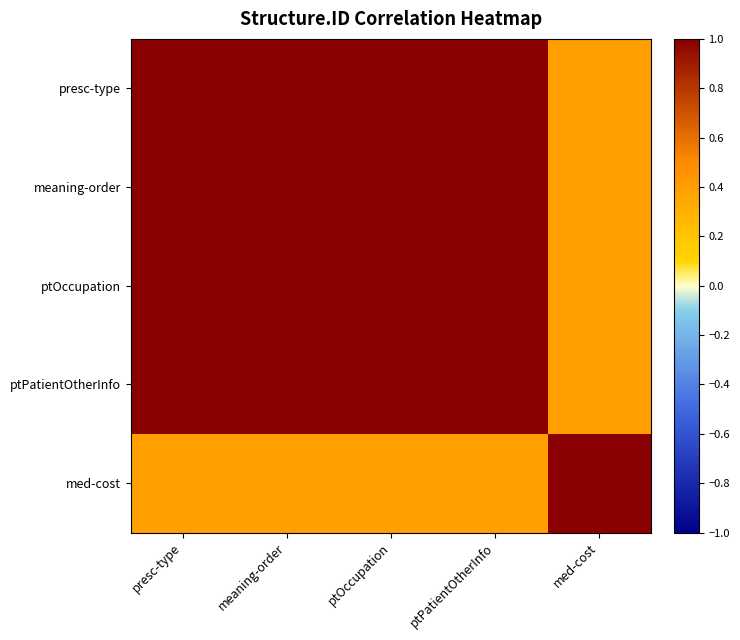

Count the number of categories in the chart.

5